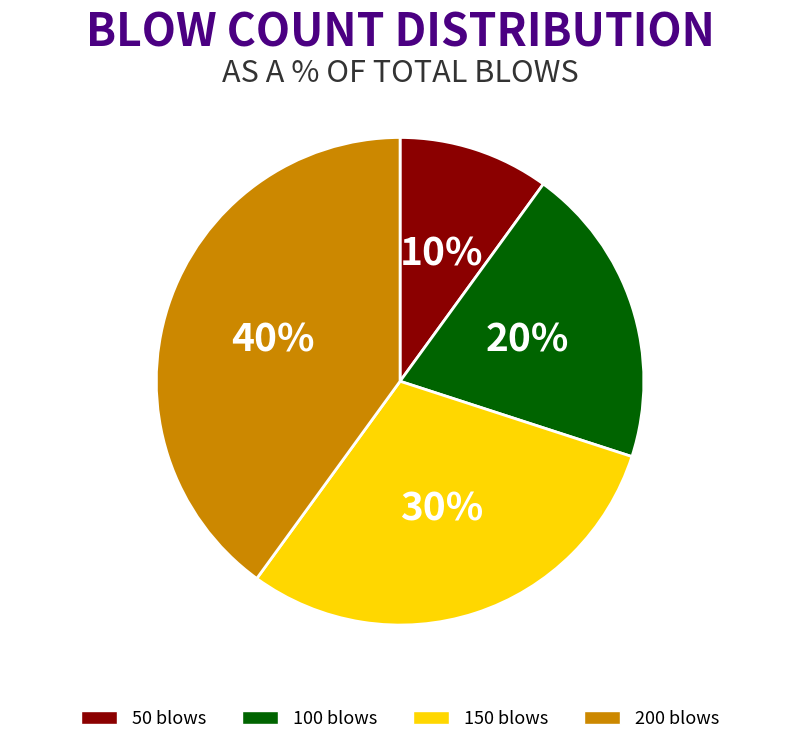

Is there any slice that represents more than half of the pie?

No